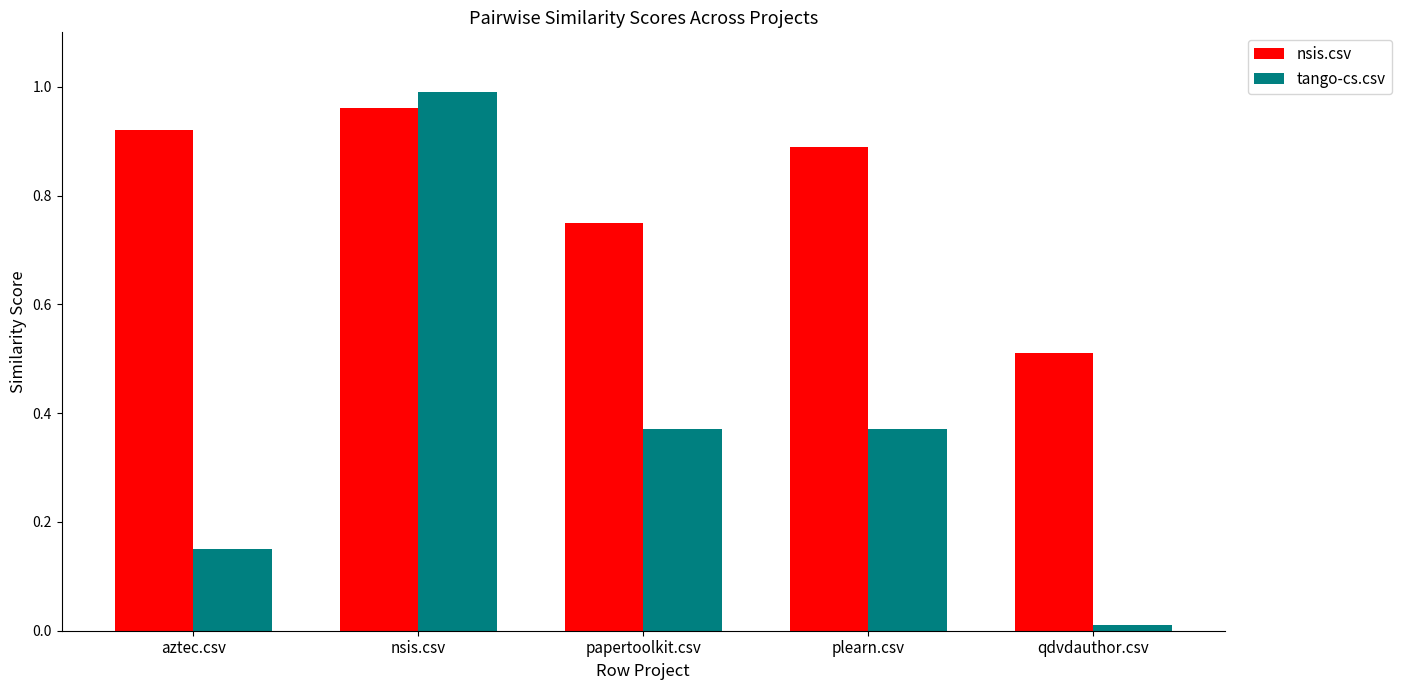

What is the sum of all tango-cs.csv values?

1.9